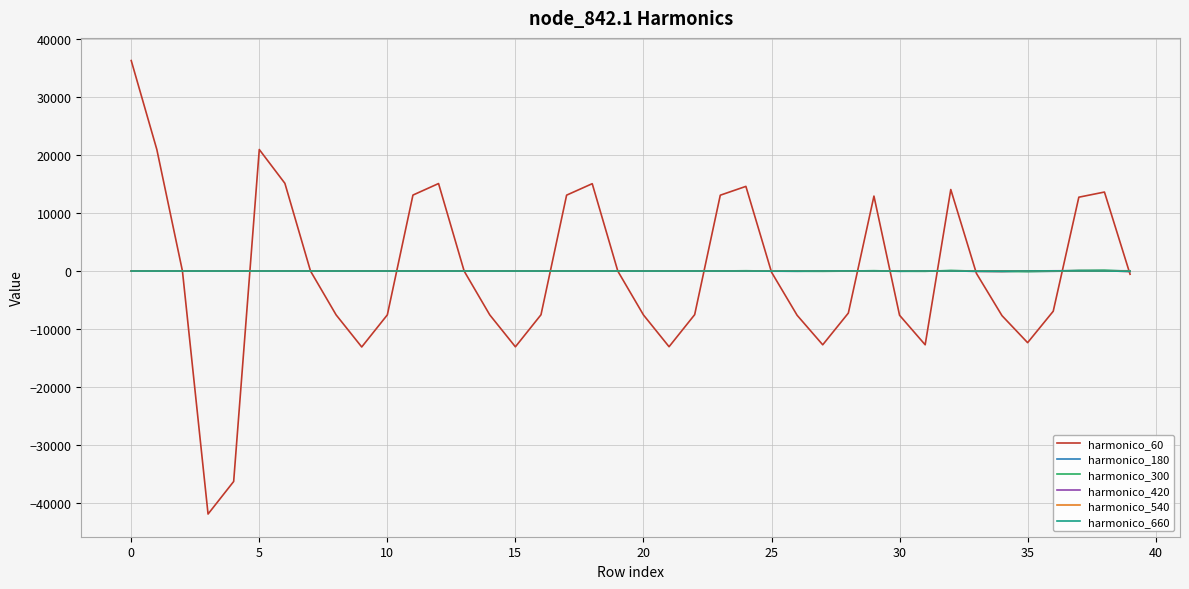

What is the maximum value shown in the chart?

36225.0